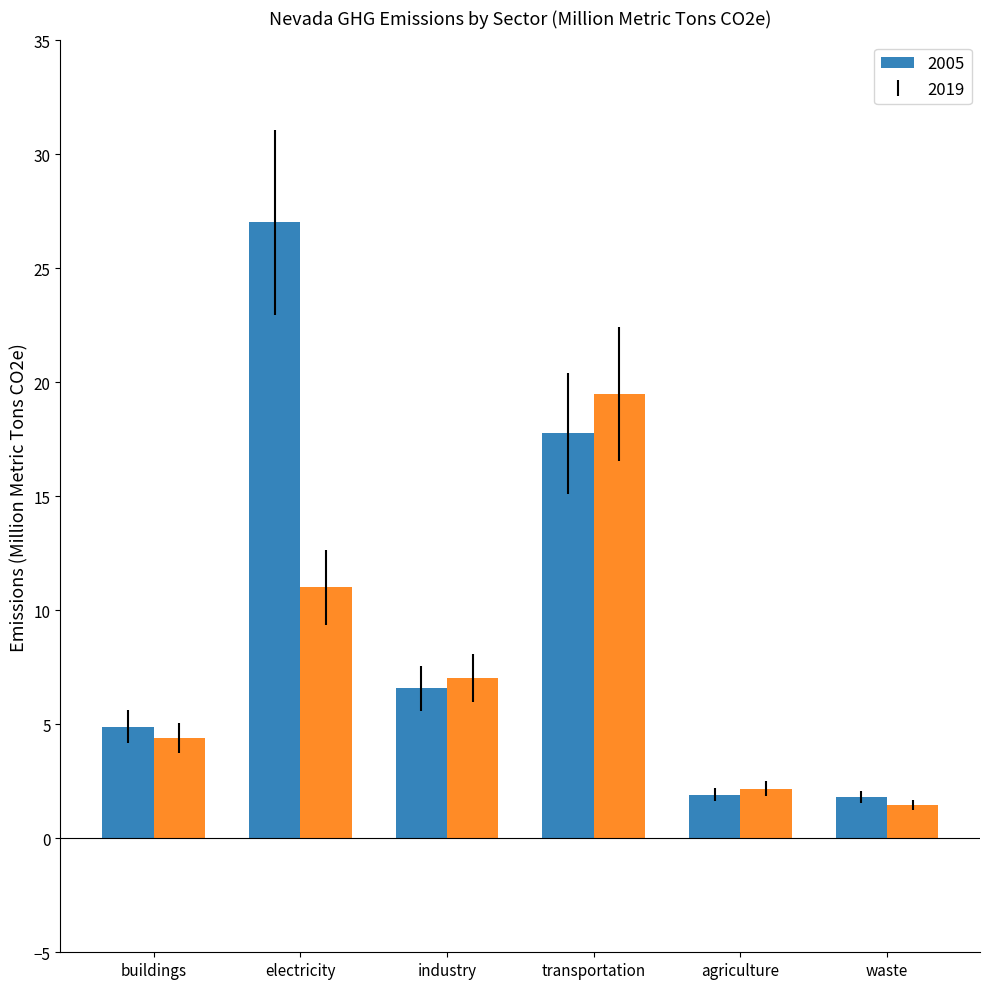

Which label corresponds to the largest value in the chart?

electricity